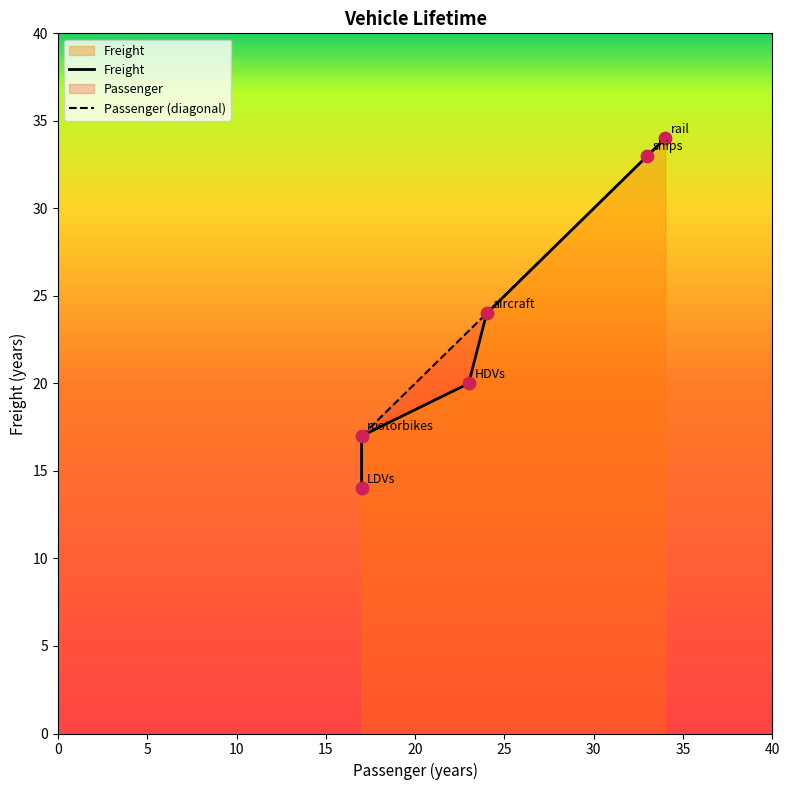

At how many categories does at least one series exceed 21?

4